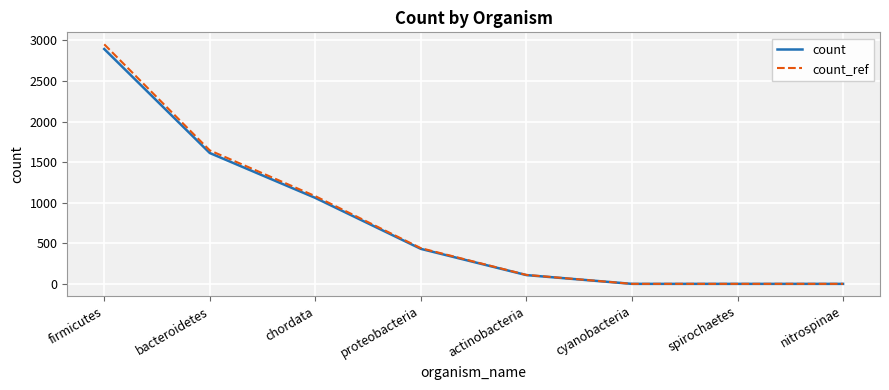

Is it true that count_ref equals 111.2 at actinobacteria?

True